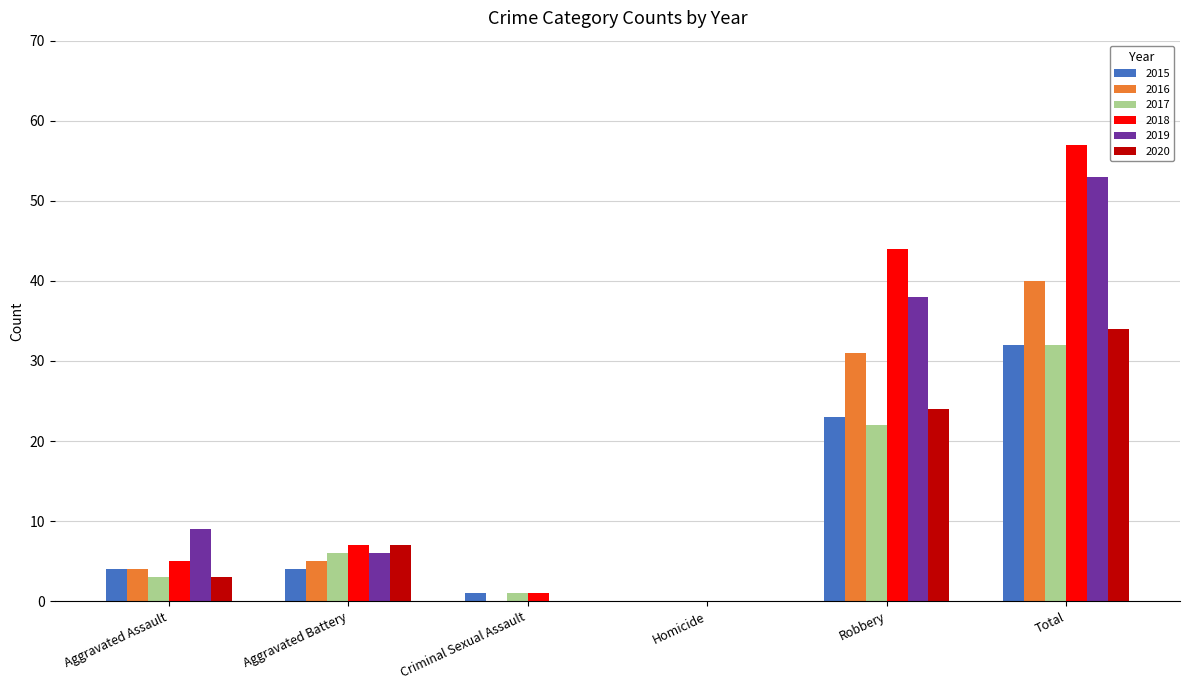

At which category is the sum across all series the highest?

Total